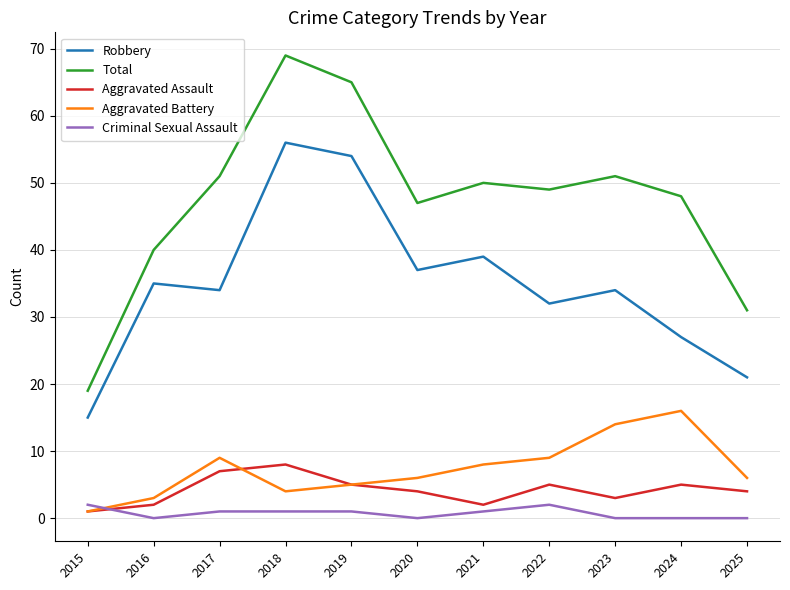

What is the maximum value for Aggravated Assault?

8